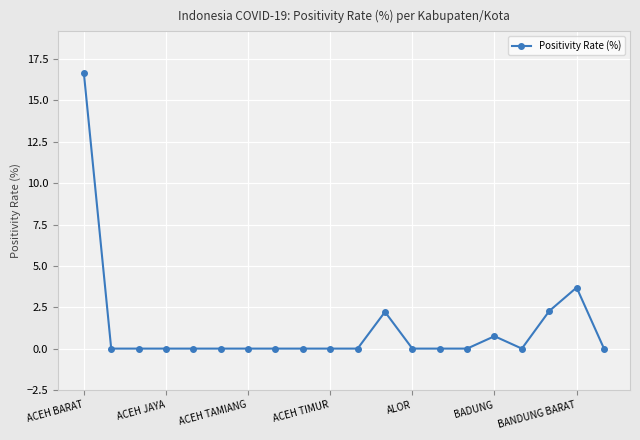

Does the chart display data point markers on the line(s)?

Yes